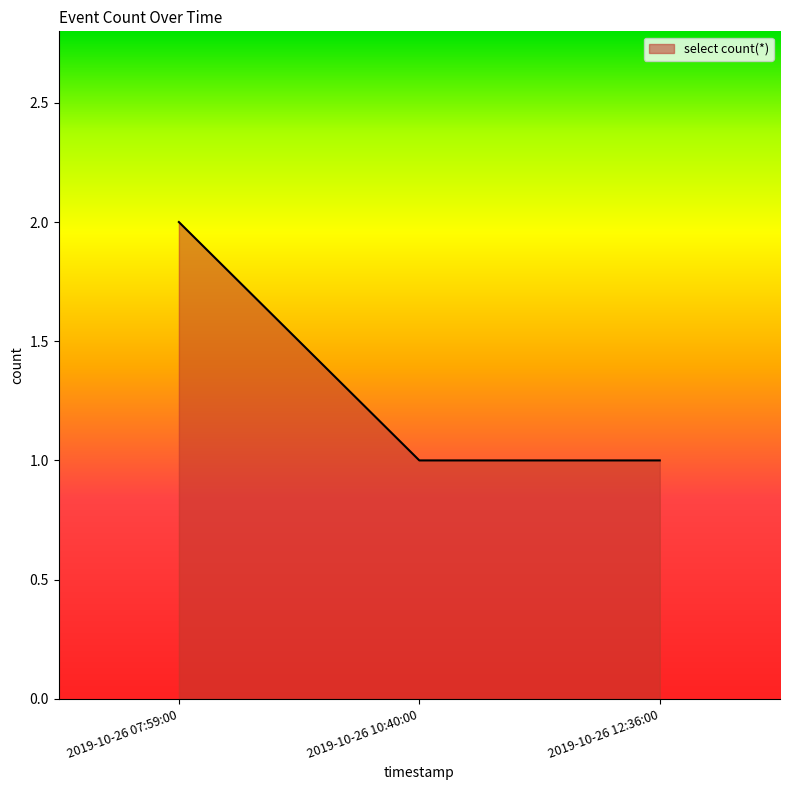

Between 2019-10-26 07:59:00 and 2019-10-26 12:36:00, which is larger?

2019-10-26 07:59:00